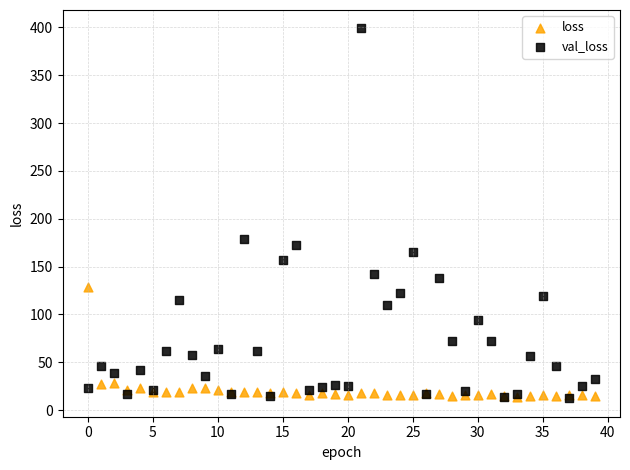

In the val_loss series, what Y value is closest to 205?

179.3